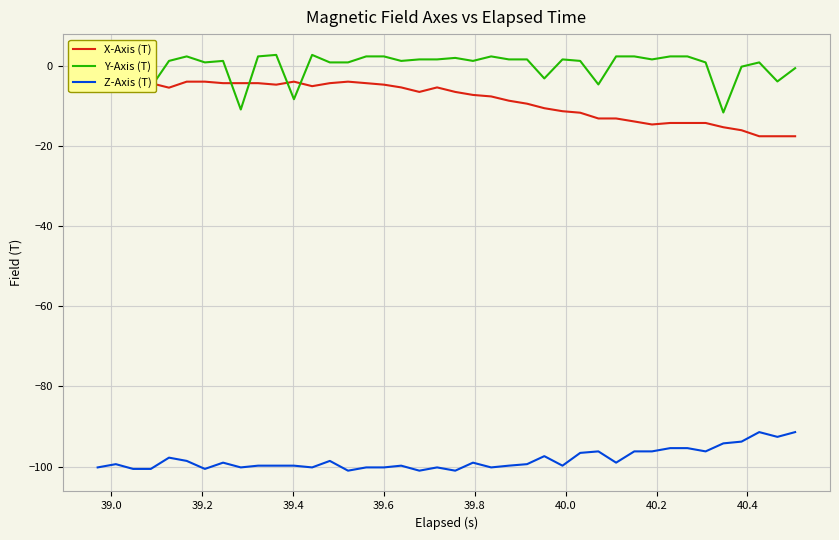

Rank the series by their maximum value, from highest to lowest.

Y-Axis (T), X-Axis (T), Z-Axis (T)